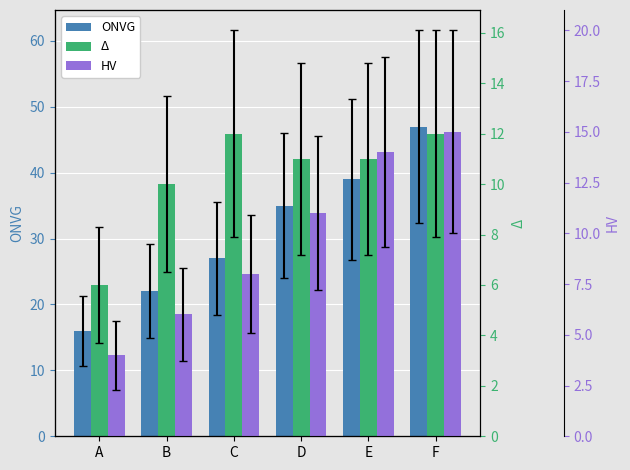

What is the total value across all series at C?

47